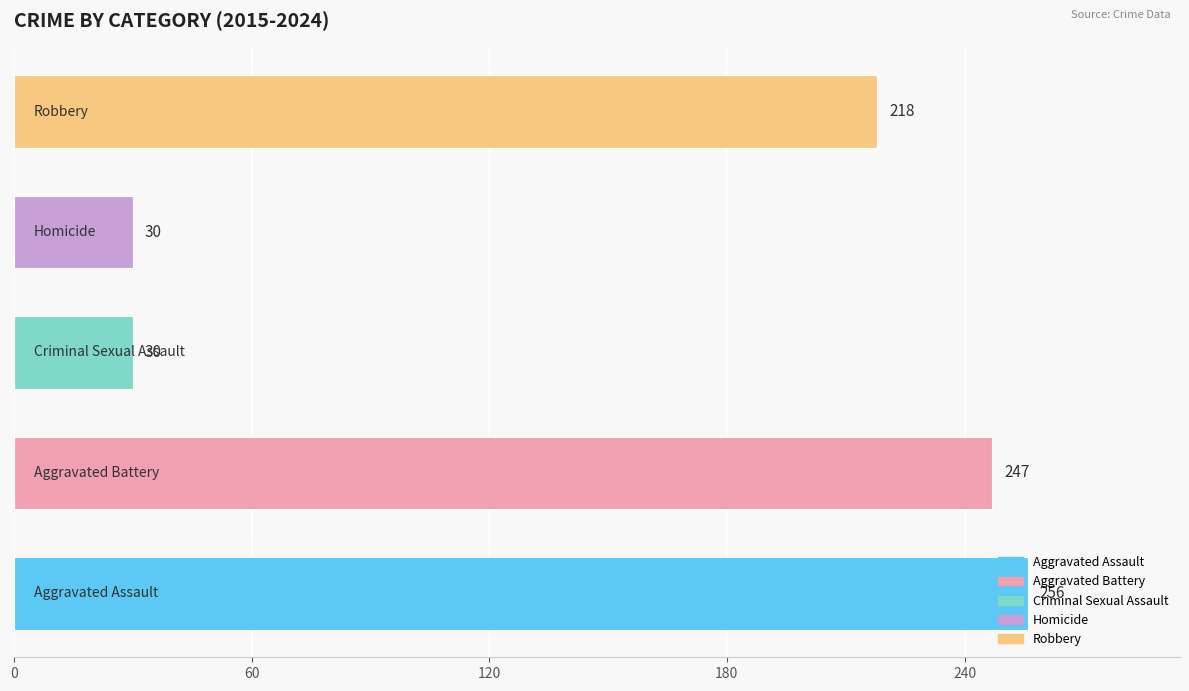

What is the greatest value displayed?

256